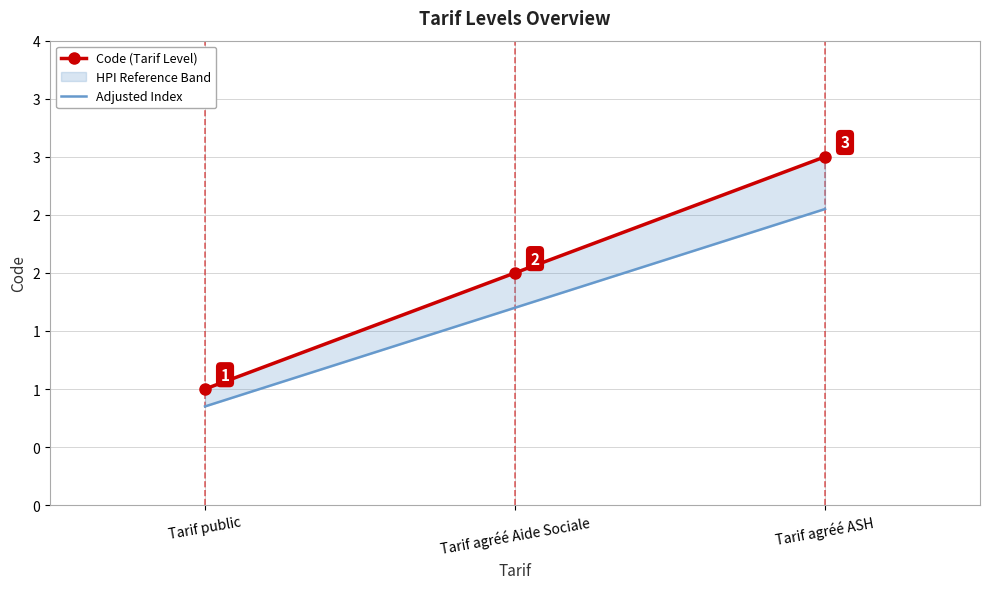

List the series in order of their overall mean, lowest first.

Adjusted Index, Code (Tarif Level)